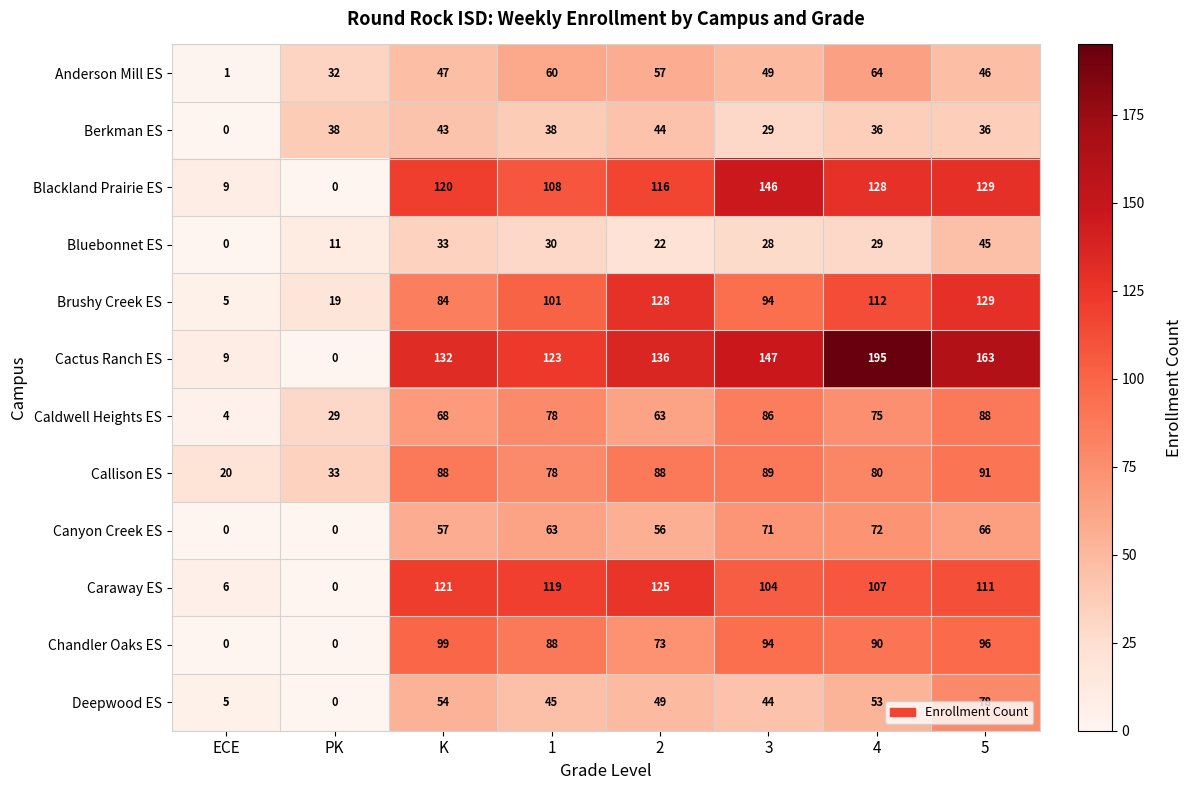

Rank the series by their maximum value, from lowest to highest.

Berkman ES, Bluebonnet ES, Anderson Mill ES, Canyon Creek ES, Deepwood ES, Caldwell Heights ES, Callison ES, Chandler Oaks ES, Caraway ES, Brushy Creek ES, Blackland Prairie ES, Cactus Ranch ES